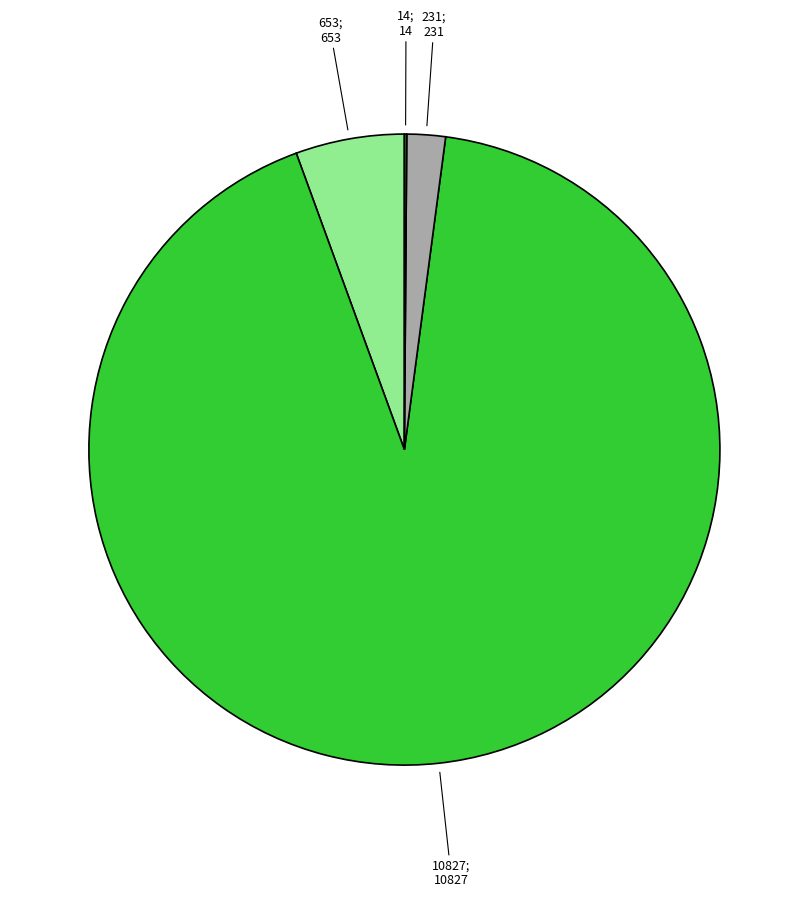

What is the largest slice in the pie chart?

10827